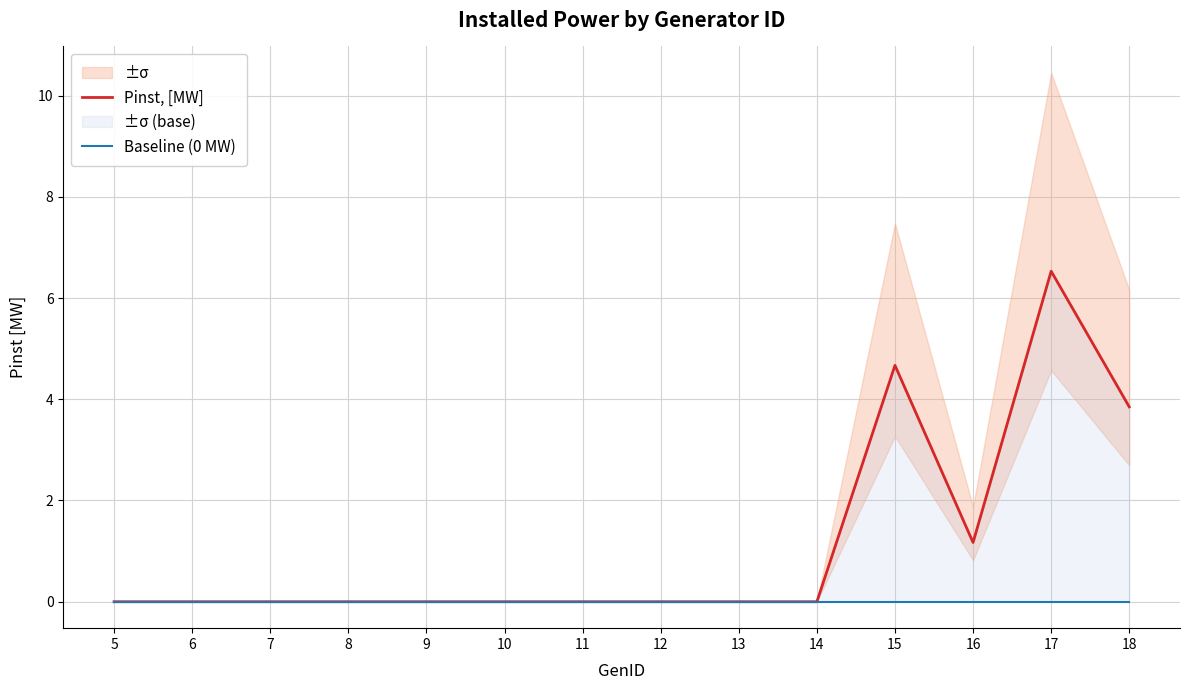

True or false: Baseline (0 MW) and Pinst, [MW] intersect in this chart.

False